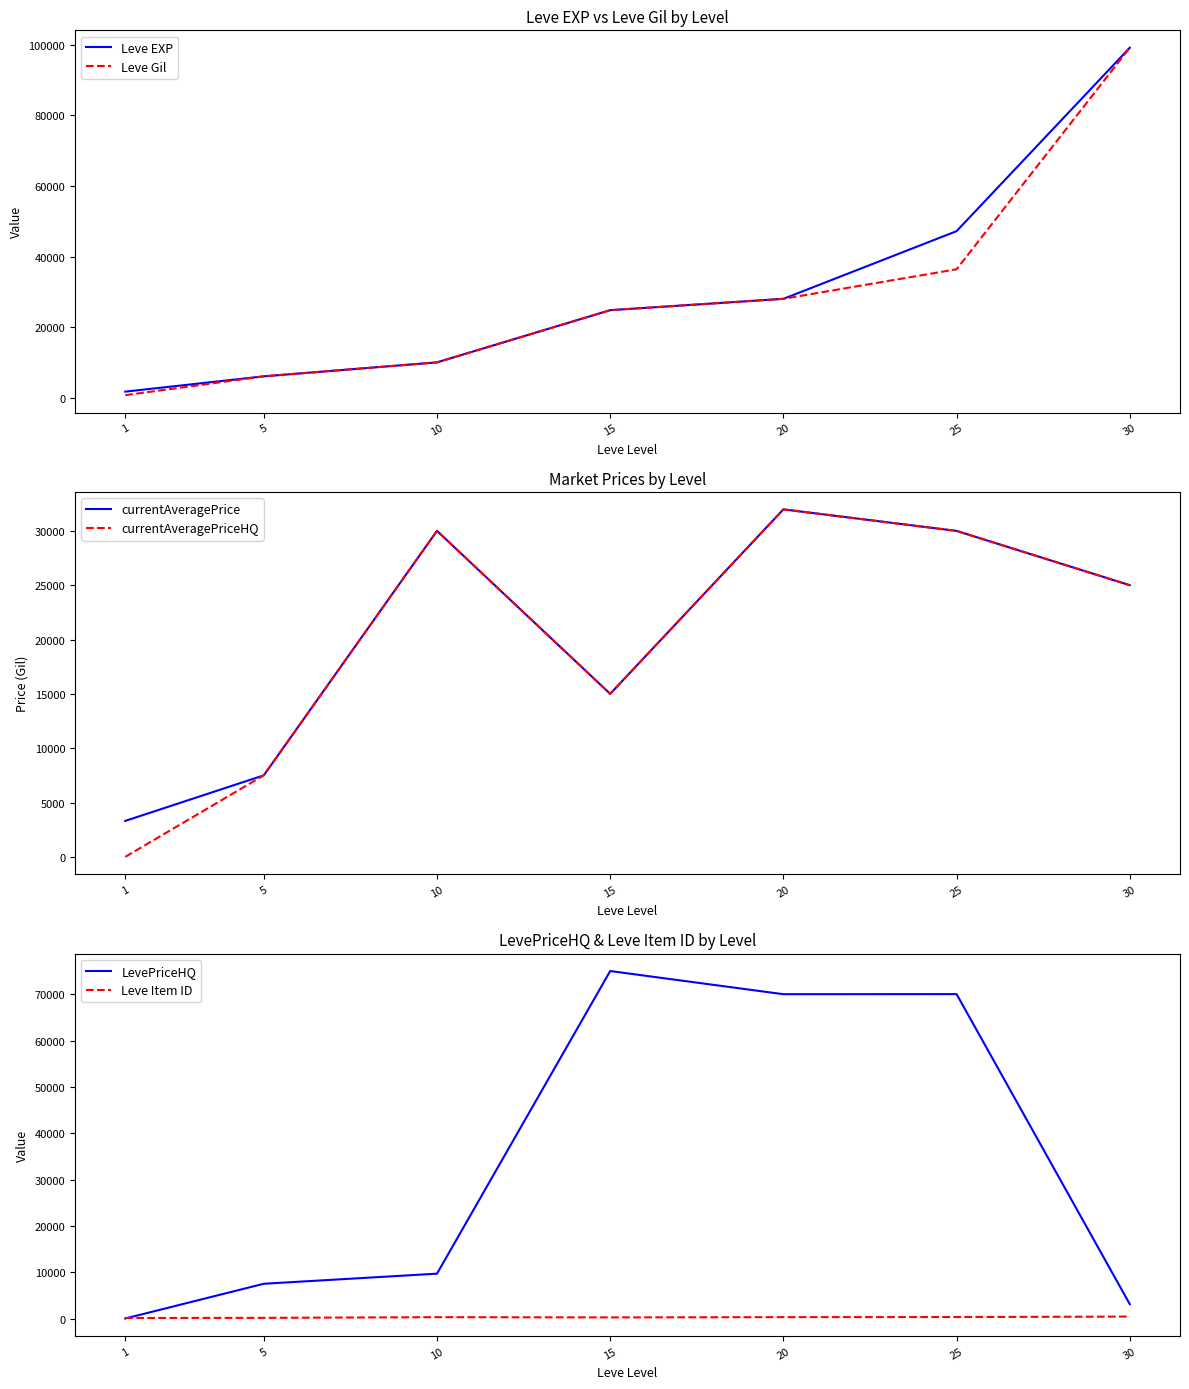

Which category has the highest value in the currentAveragePriceHQ series?

20